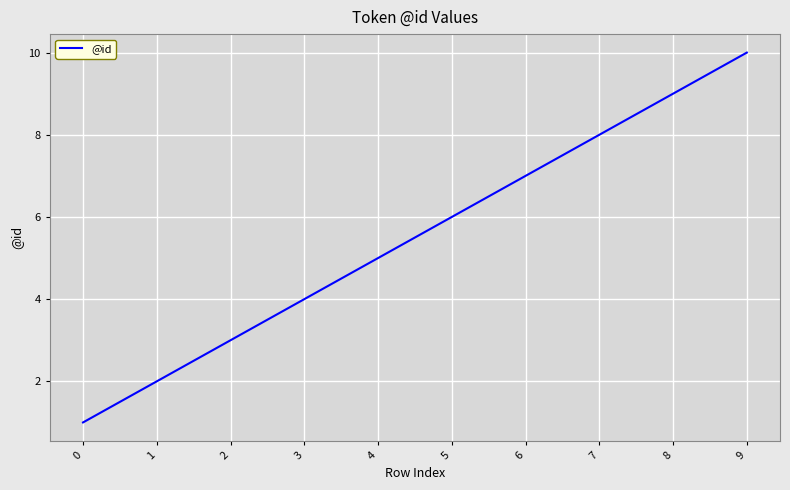

What is the change in value from 6 to 8?

+2